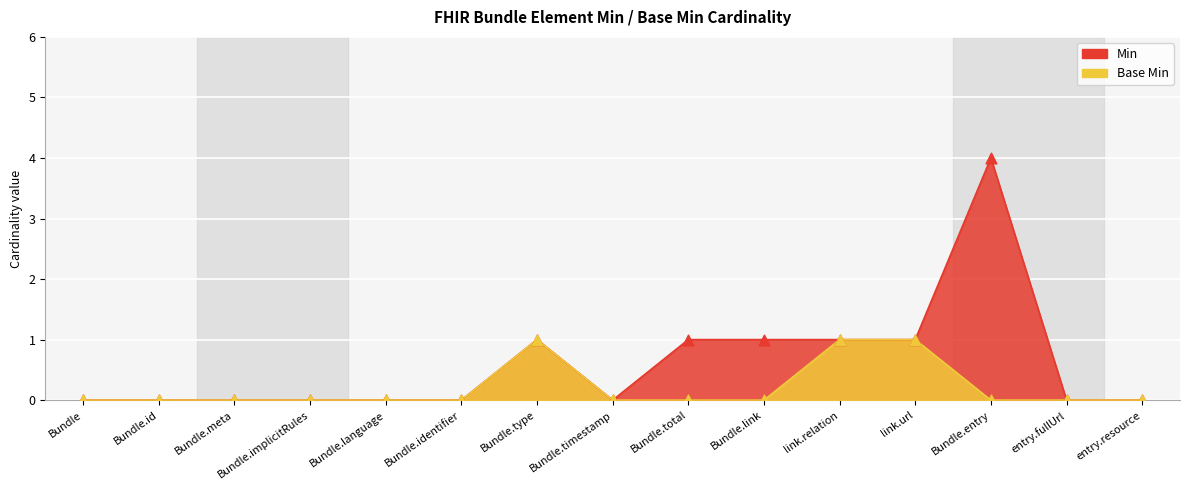

Is the value of Base Min at Bundle.link greater than the value of Min at Bundle.timestamp?

No